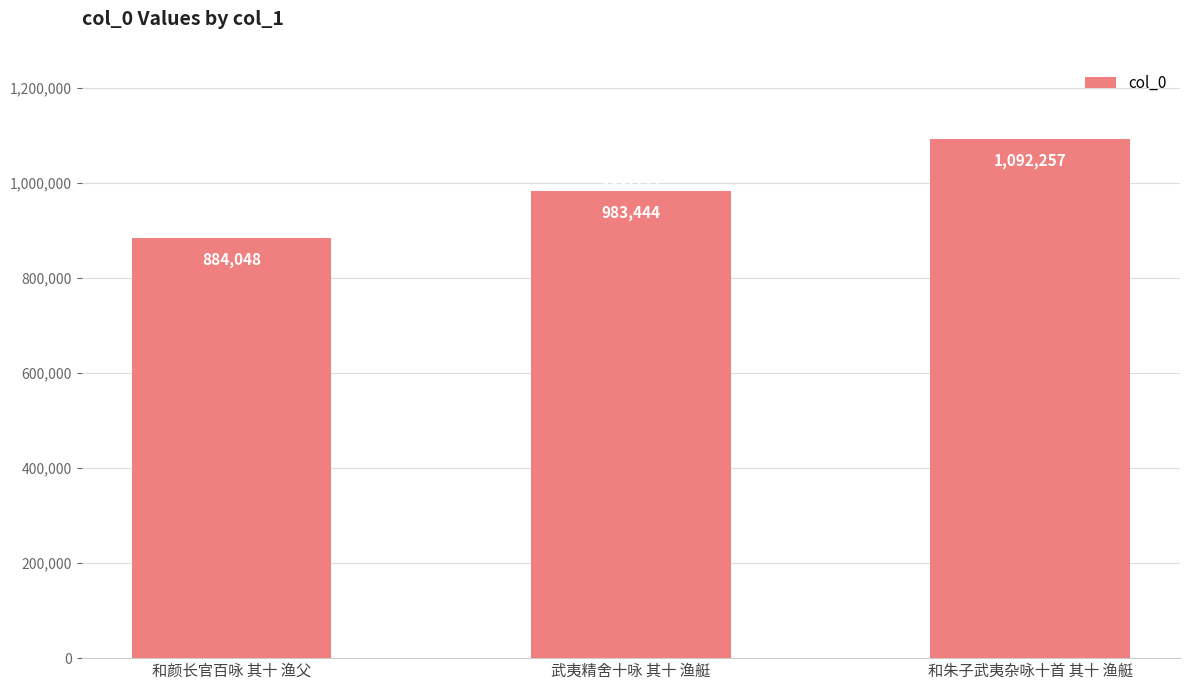

What is the value of the 3rd bar from the left?

1092257